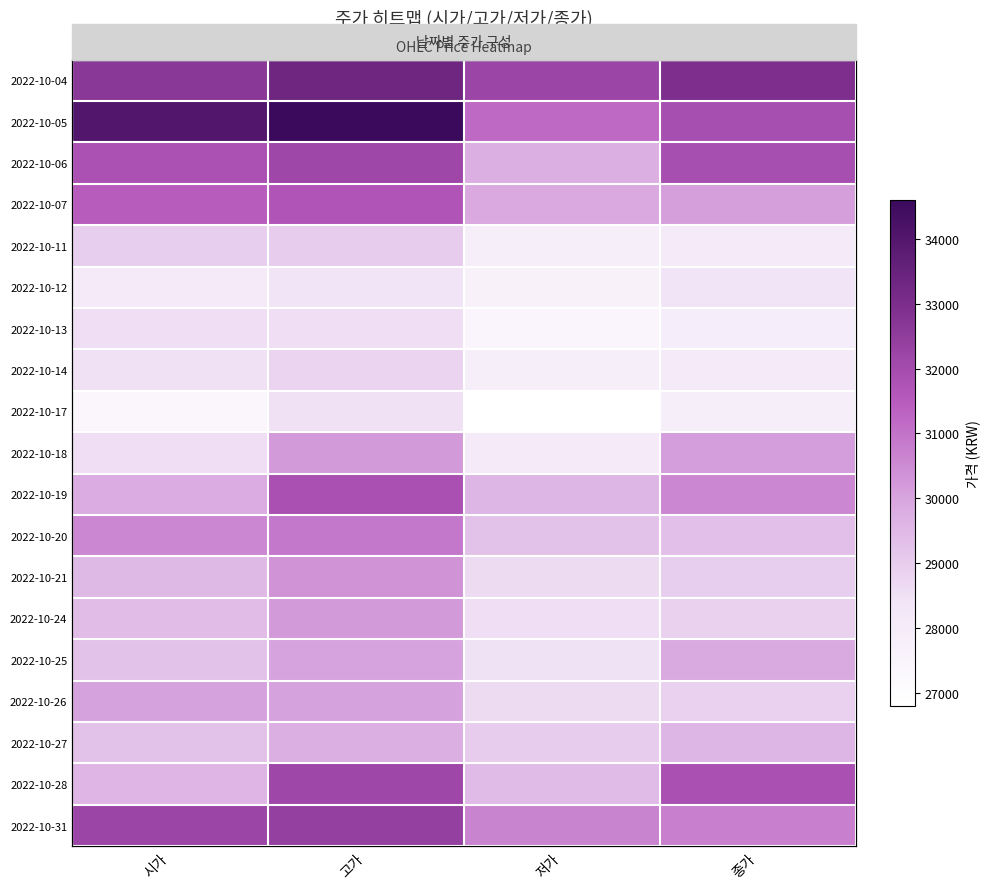

At which label does 2022-10-27 reach its minimum?

저가